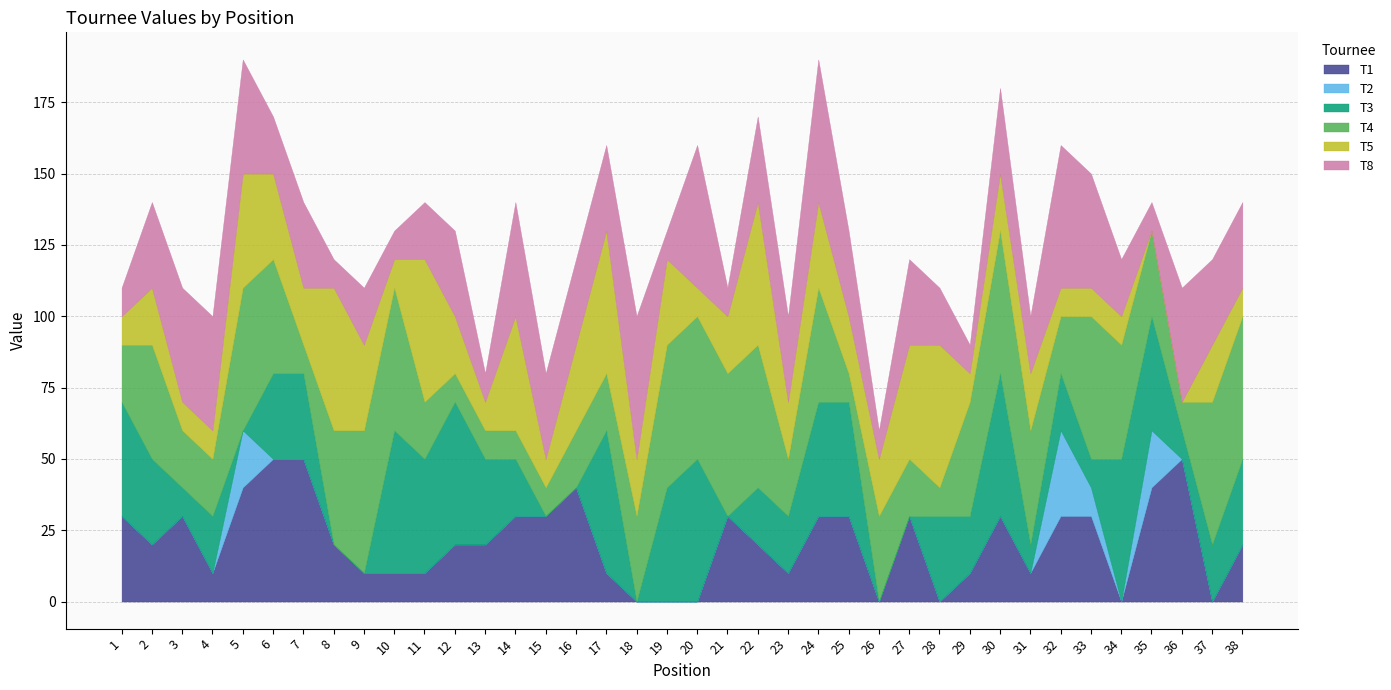

Reading left to right, list all the values displayed in this chart.

T1: 1=30	2=20	3=30	4=10	5=40	6=50	7=50	8=20	9=10	10=10	11=10	12=20	13=20	14=30	15=30	16=40	17=10	18=0	19=0	20=0	21=30	22=20	23=10	24=30	25=30	26=0	27=30	28=0	29=10	30=30	31=10	32=30	33=30	34=0	35=40	36=50	37=0	38=20
T2: 1=0	2=0	3=0	4=0	5=20	6=0	7=0	8=0	9=0	10=0	11=0	12=0	13=0	14=0	15=0	16=0	17=0	18=0	19=0	20=0	21=0	22=0	23=0	24=0	25=0	26=0	27=0	28=0	29=0	30=0	31=0	32=30	33=10	34=0	35=20	36=0	37=0	38=0
T3: 1=40	2=30	3=10	4=20	5=0	6=30	7=30	8=0	9=0	10=50	11=40	12=50	13=30	14=20	15=0	16=0	17=50	18=0	19=40	20=50	21=0	22=20	23=20	24=40	25=40	26=0	27=0	28=30	29=20	30=50	31=10	32=20	33=10	34=50	35=40	36=10	37=20	38=30
T4: 1=20	2=40	3=20	4=20	5=50	6=40	7=10	8=40	9=50	10=50	11=20	12=10	13=10	14=10	15=10	16=20	17=20	18=30	19=50	20=50	21=50	22=50	23=20	24=40	25=10	26=30	27=20	28=10	29=40	30=50	31=40	32=20	33=50	34=40	35=30	36=10	37=50	38=50
T5: 1=10	2=20	3=10	4=10	5=40	6=30	7=20	8=50	9=30	10=10	11=50	12=20	13=10	14=40	15=10	16=30	17=50	18=20	19=30	20=10	21=20	22=50	23=20	24=30	25=20	26=20	27=40	28=50	29=10	30=20	31=20	32=10	33=10	34=10	35=0	36=0	37=20	38=10
T8: 1=10	2=30	3=40	4=40	5=40	6=20	7=30	8=10	9=20	10=10	11=20	12=30	13=10	14=40	15=30	16=30	17=30	18=50	19=10	20=50	21=10	22=30	23=30	24=50	25=30	26=10	27=30	28=20	29=10	30=30	31=20	32=50	33=40	34=20	35=10	36=40	37=30	38=30